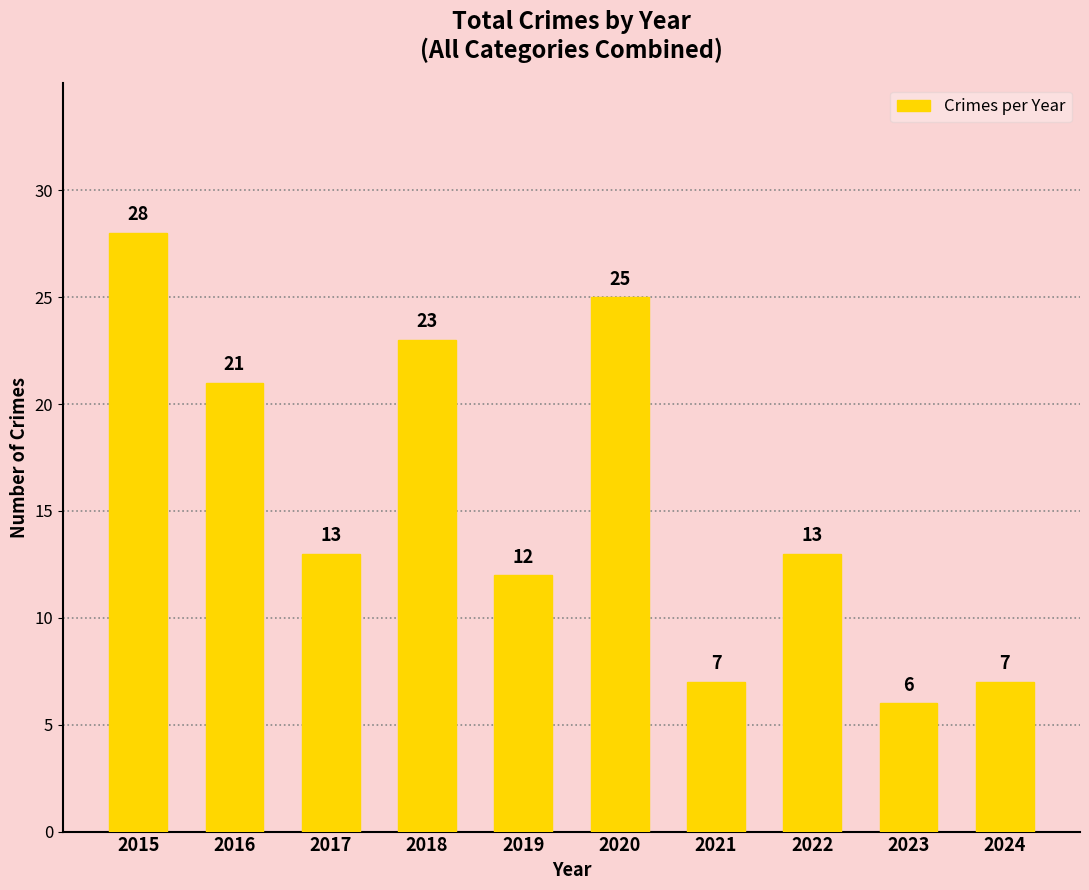

Is it true that the value at 2024 is 7?

True